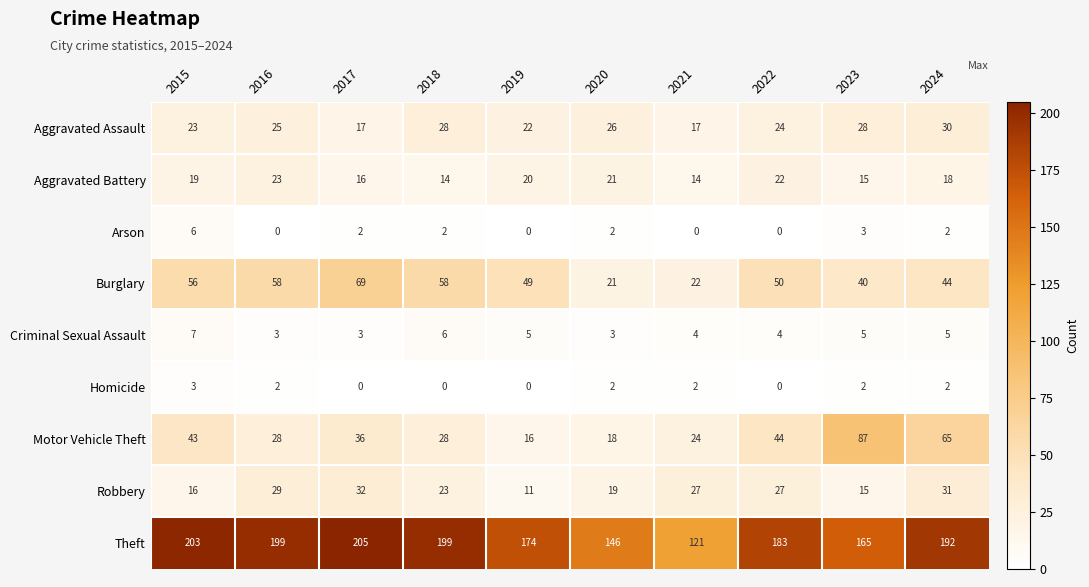

Rank the series by their maximum value, from lowest to highest.

Homicide, Arson, Criminal Sexual Assault, Aggravated Battery, Aggravated Assault, Robbery, Burglary, Motor Vehicle Theft, Theft